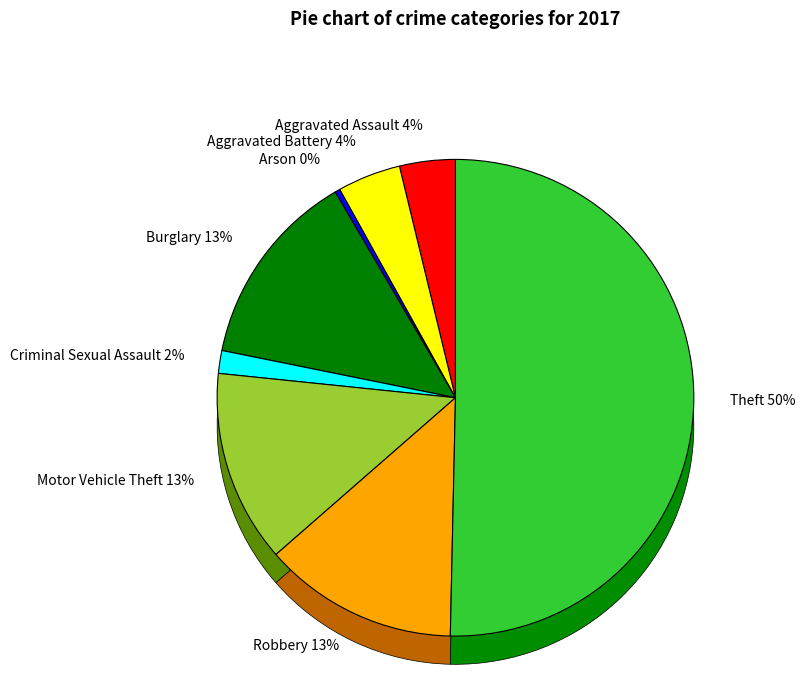

To the nearest percent, what is the difference between the Theft and Motor Vehicle Theft slice percentages?

37%